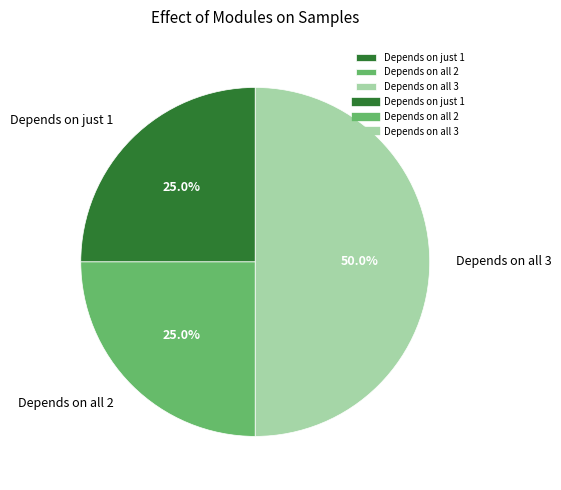

Approximately how many times larger is the value at Depends on just 1 compared to Depends on all 3?

0.5